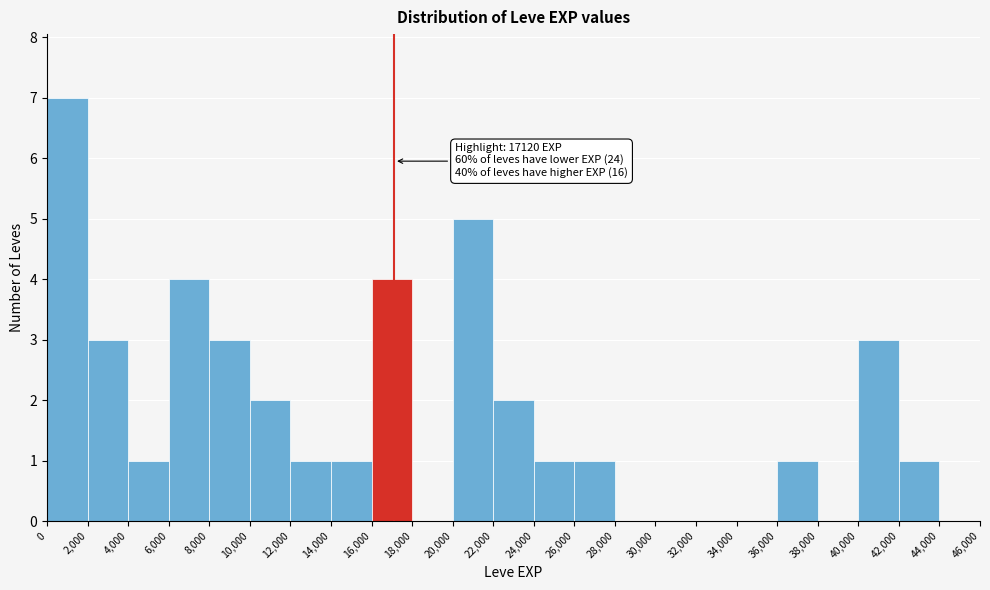

Over which range of the x-axis is the bar tallest?

0 to 2,000